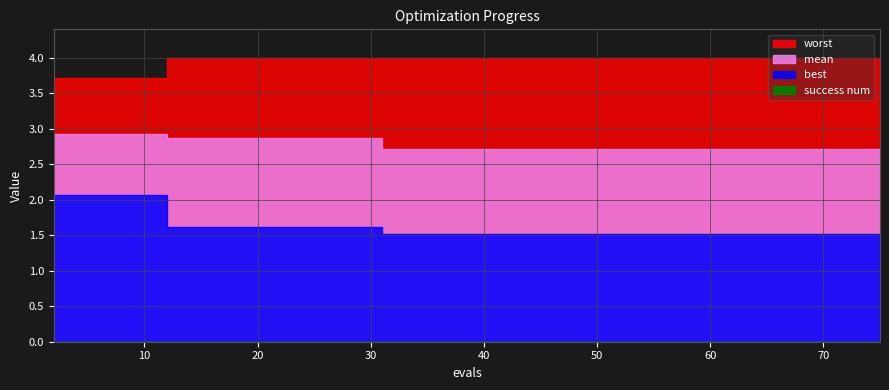

How many lines are shown in the chart?

4